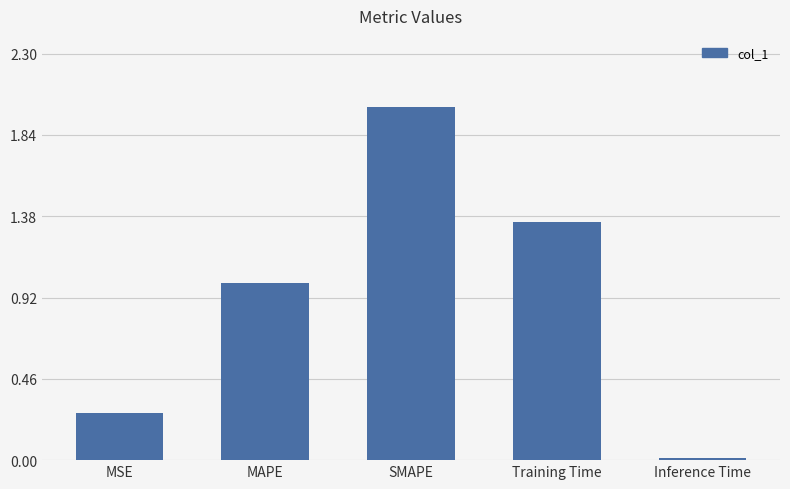

Where is the data nearest to the value 1?

MAPE